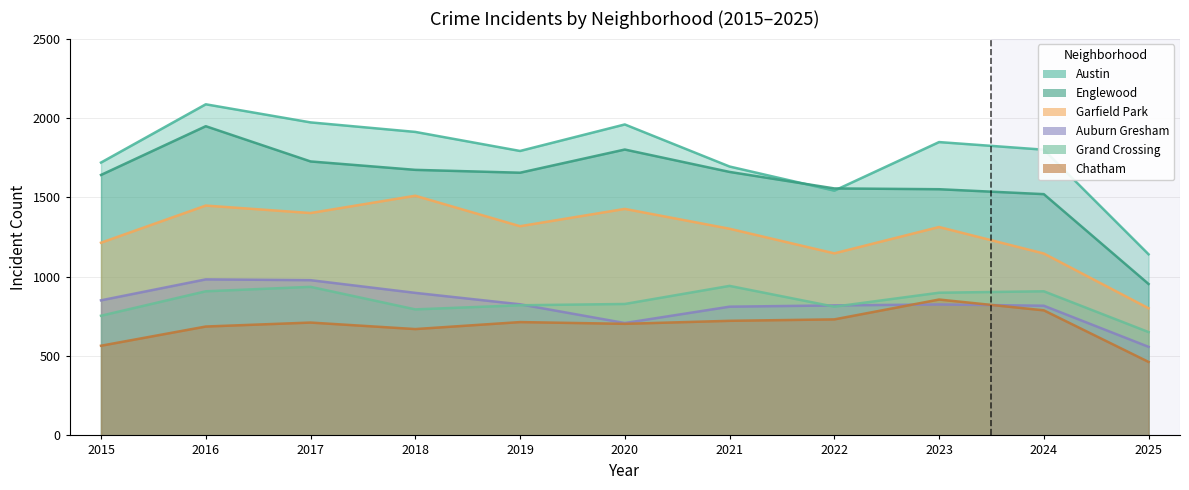

How many values in the Englewood series exceed 1655?

5